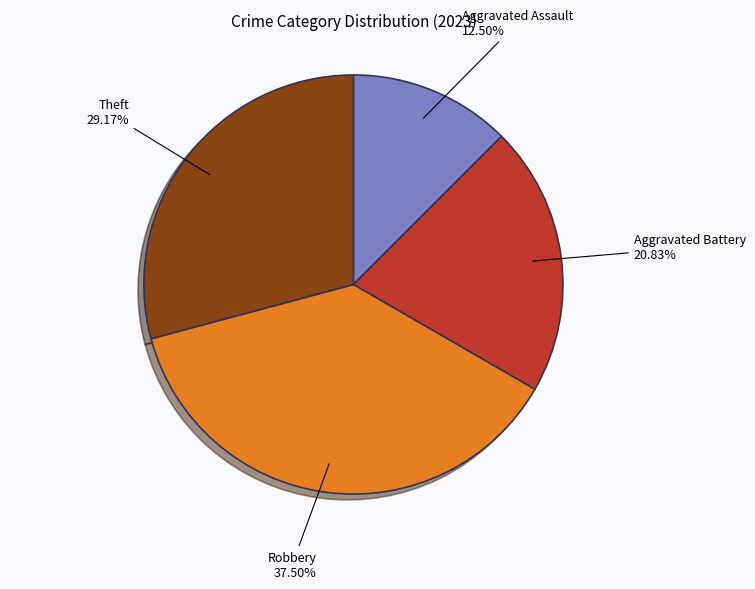

Is the sum of Aggravated Battery and Aggravated Assault greater than half?

No